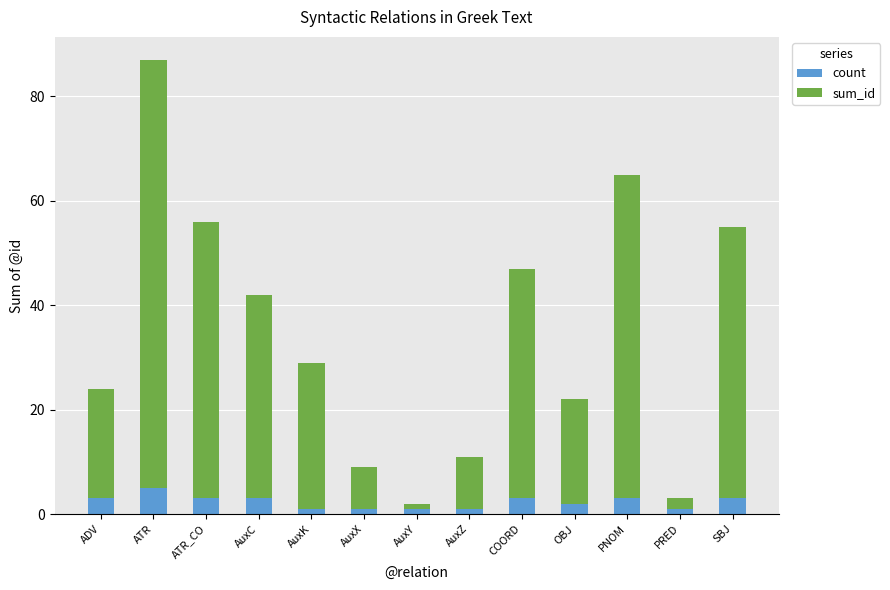

At which label does count reach its peak?

ATR